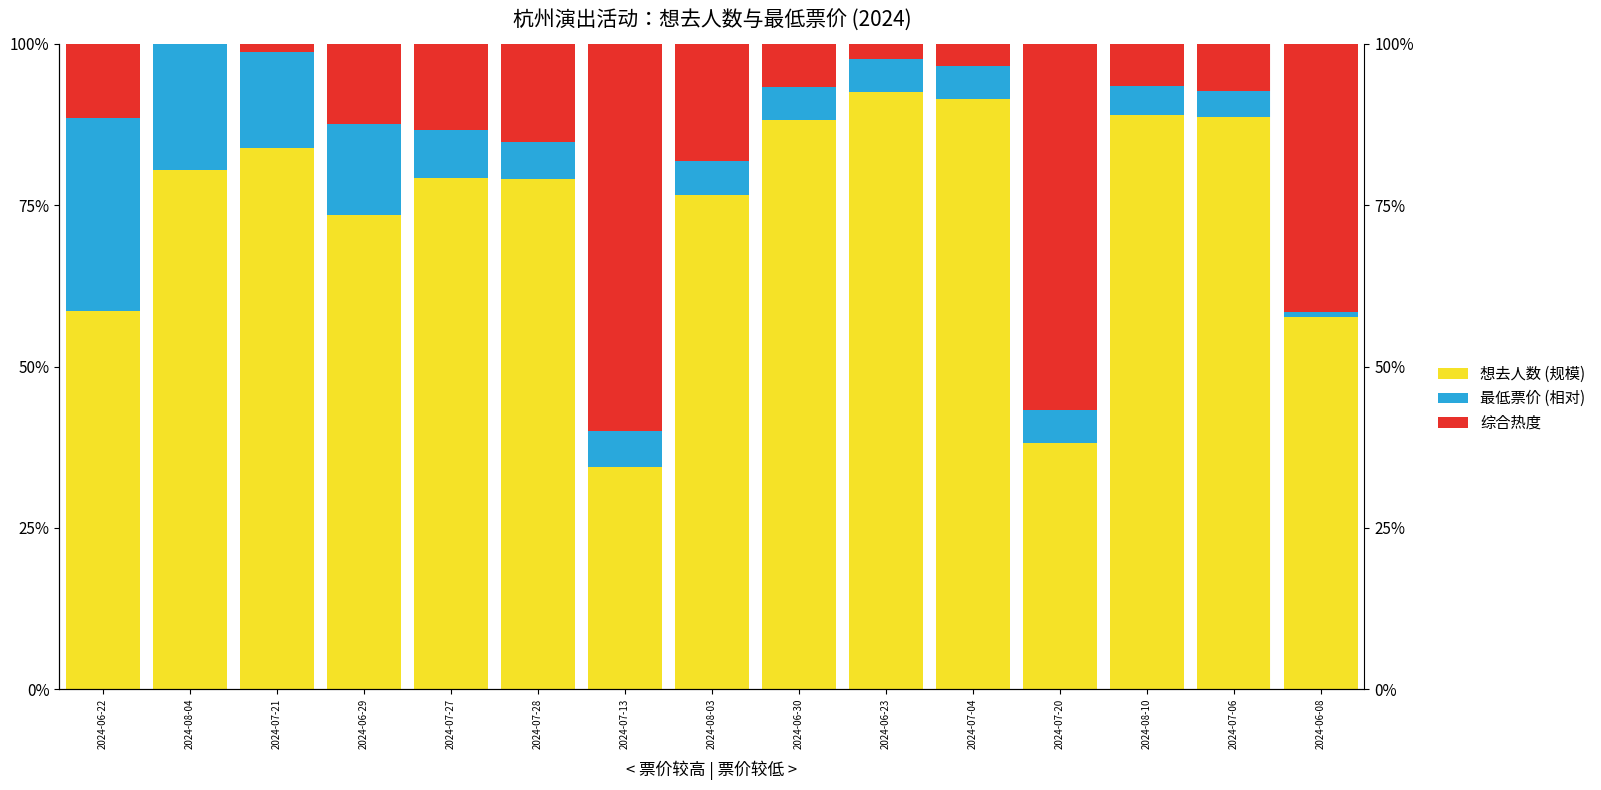

Which series has the largest range (max minus min)?

综合热度